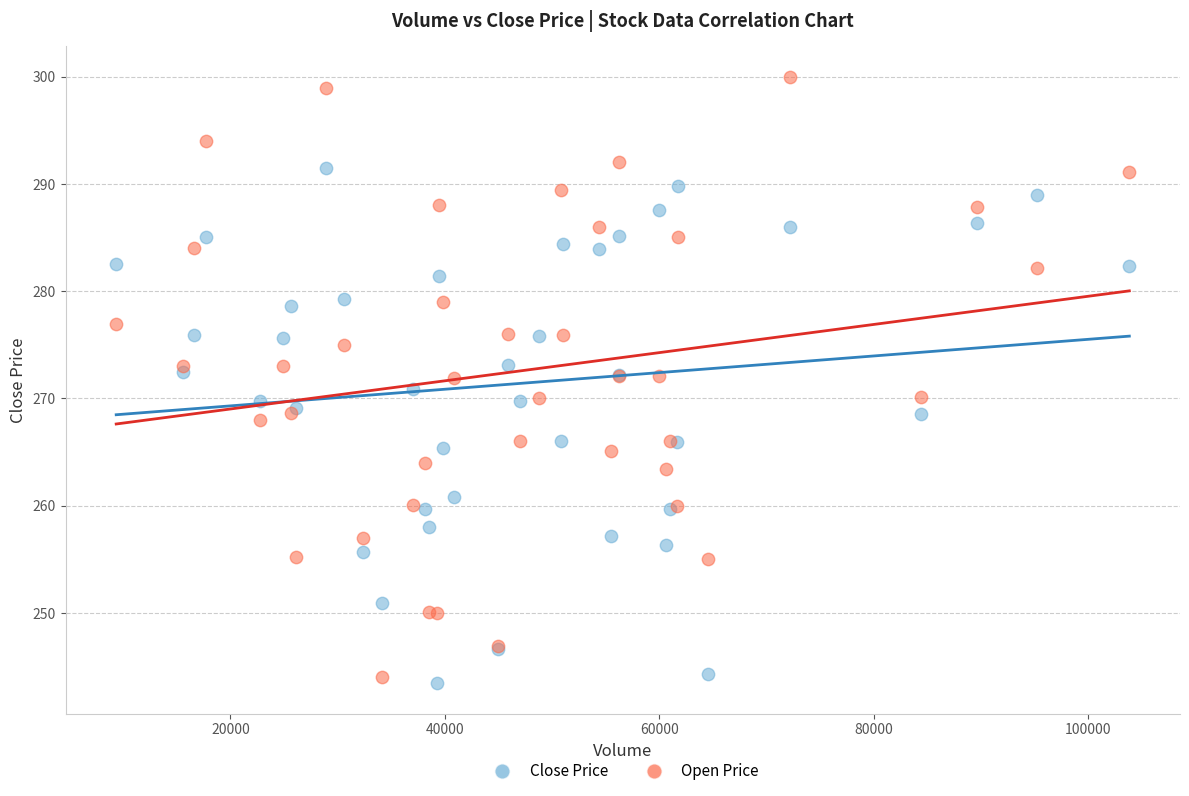

What is the X range (max minus min) for the scatter plot?

94495.0